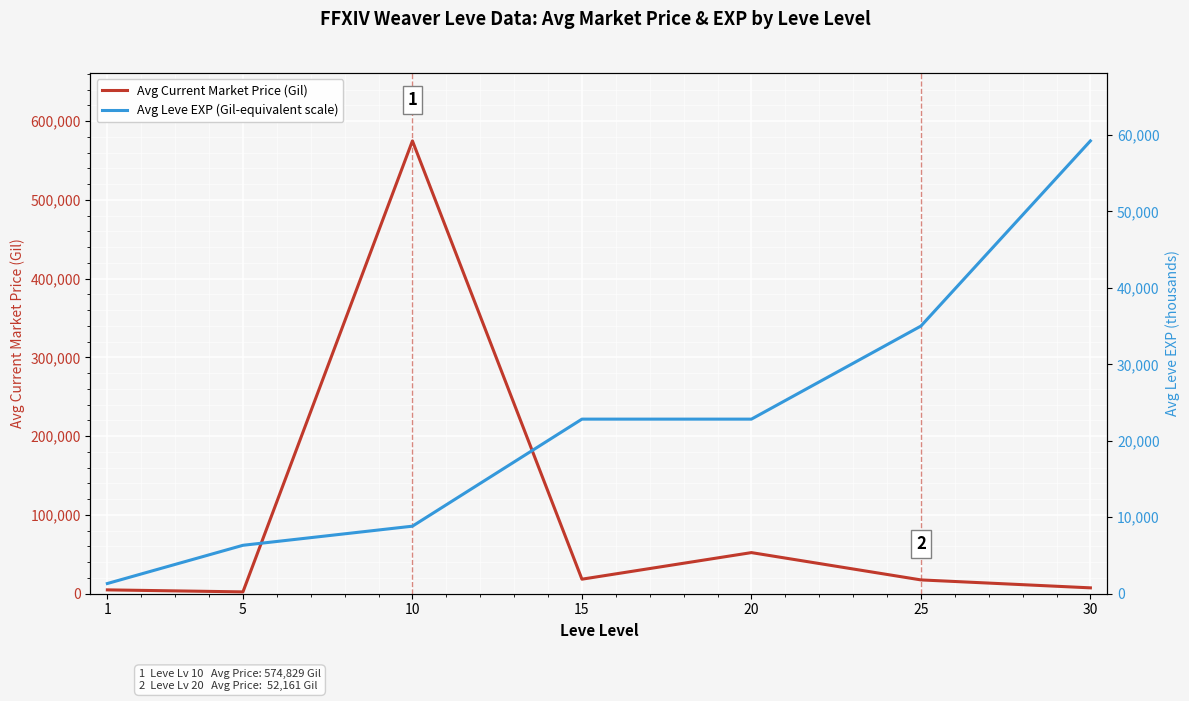

At how many categories does at least one series exceed 461908?

1